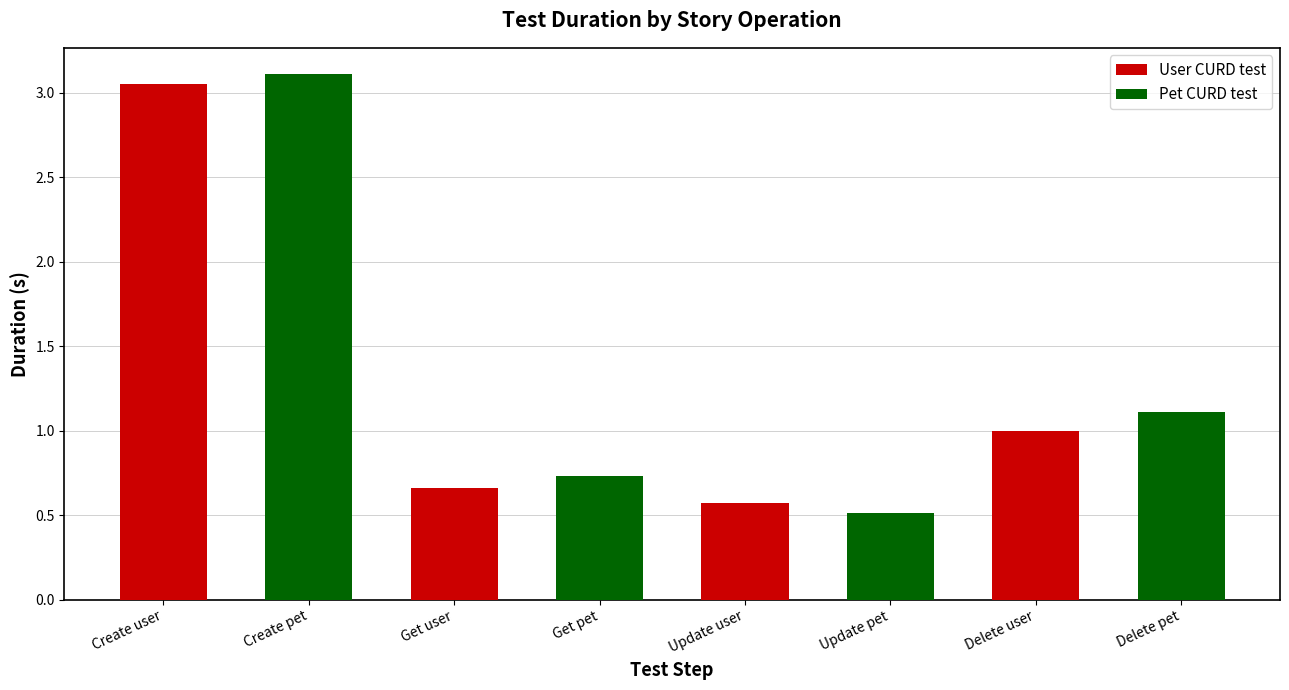

Which series has the largest range (max minus min)?

Pet CURD test